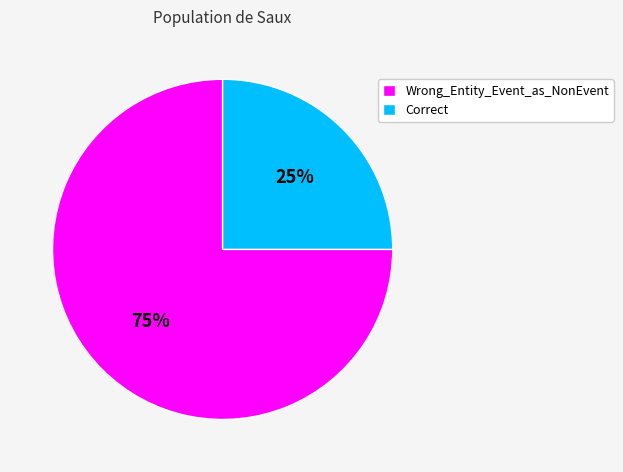

What is the ratio of the value at Correct to the value at Wrong_Entity_Event_as_NonEvent?

0.3